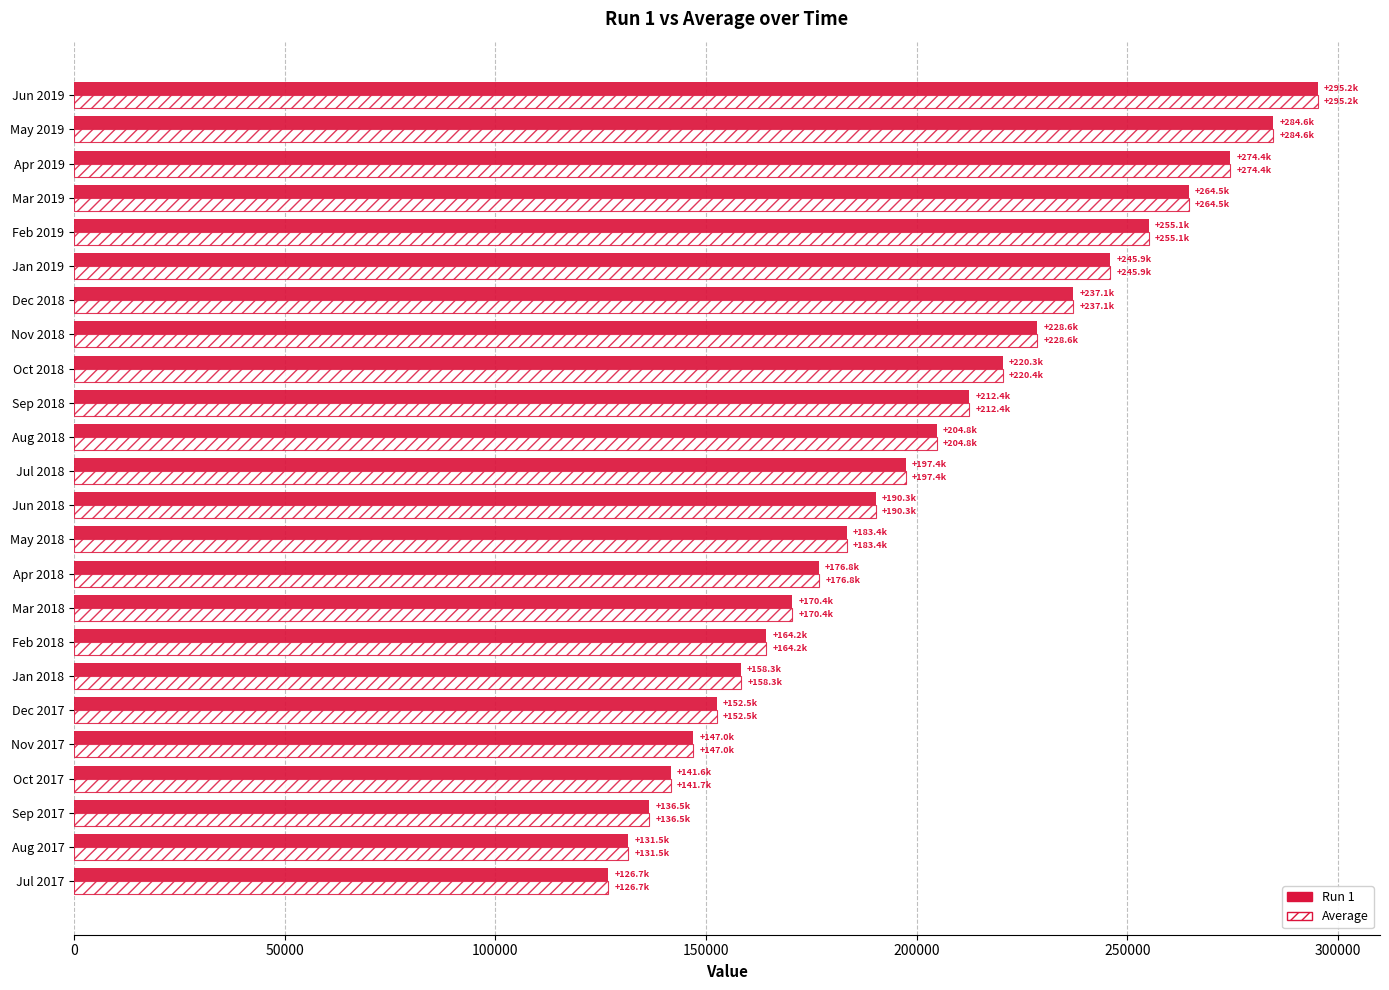

What is the total value across all series at Dec 2018?

474176.0